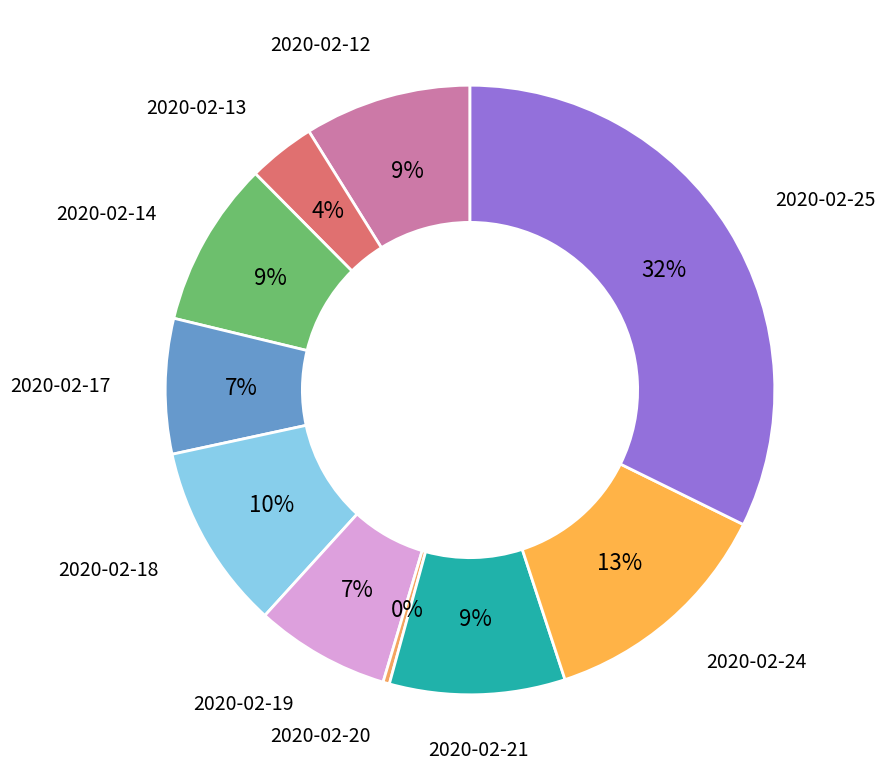

Count the number of slices in the pie.

10